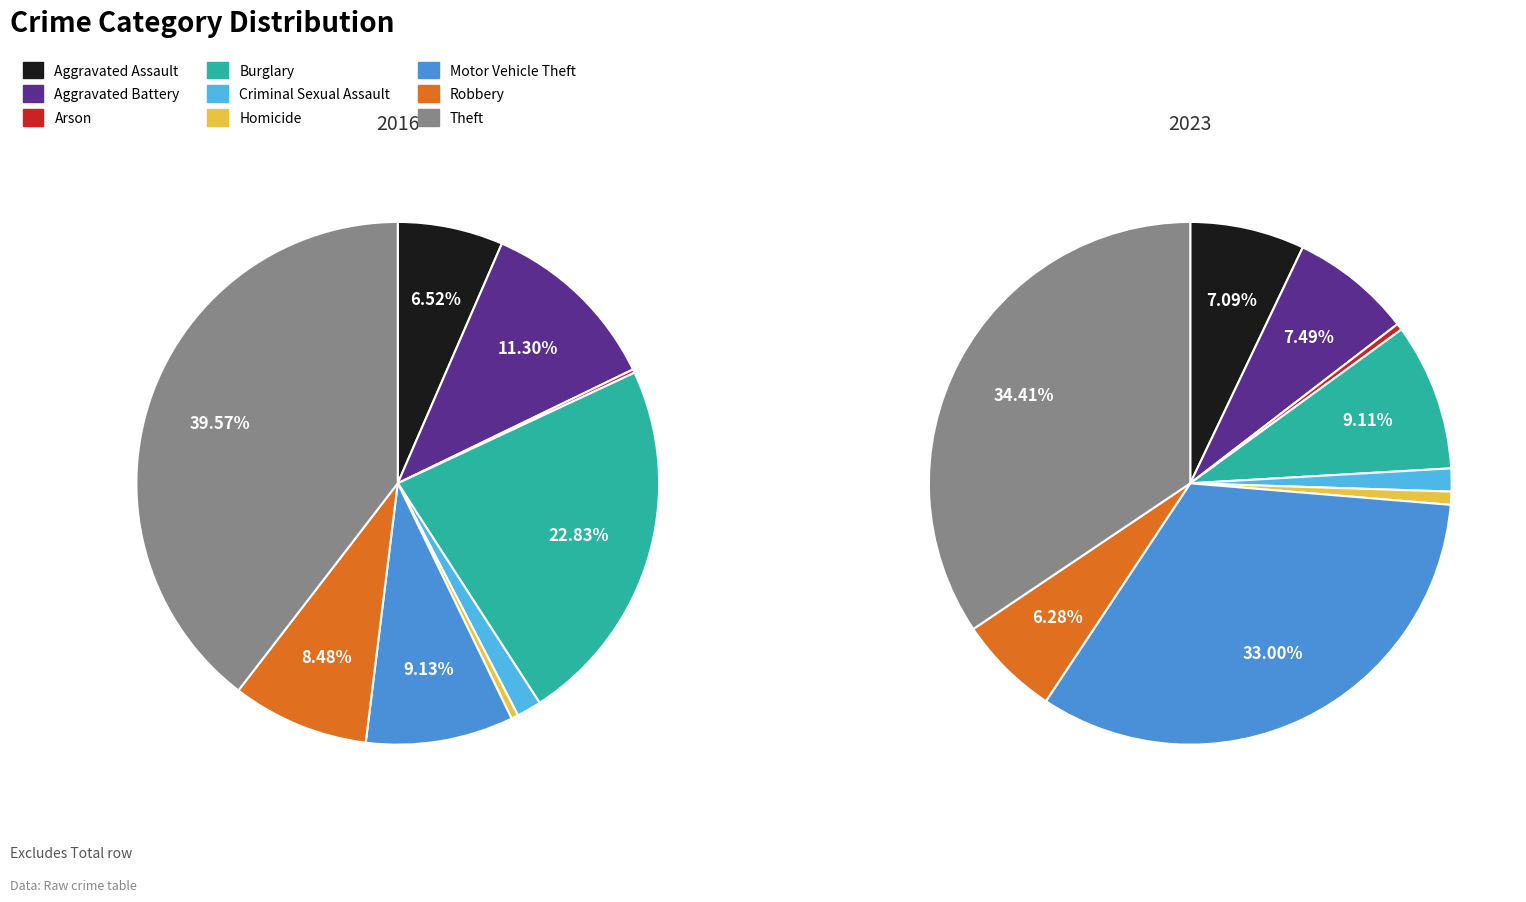

To the nearest percent, what is the average slice percentage?

11%